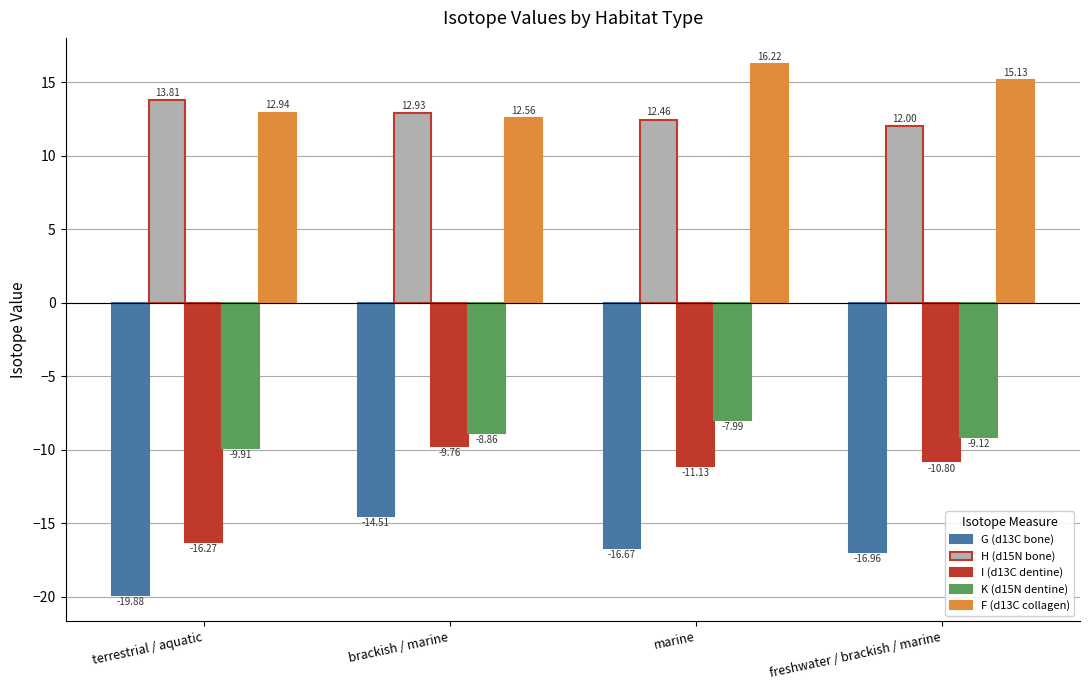

At which category is the sum across all series the highest?

marine